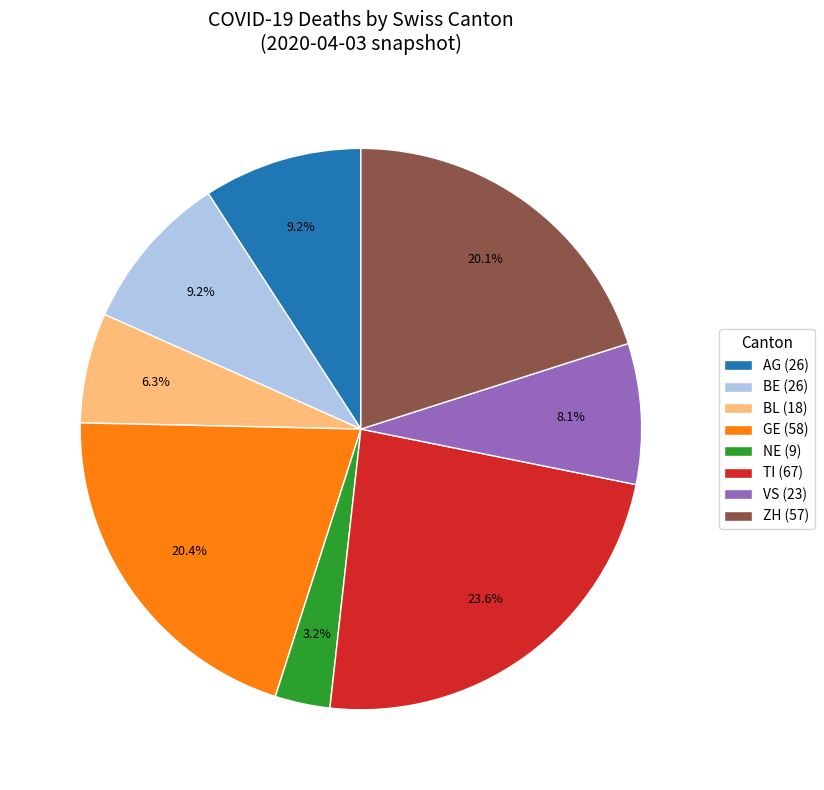

What is the ratio of the value at ZH (57) to the value at NE (9)?

6.3